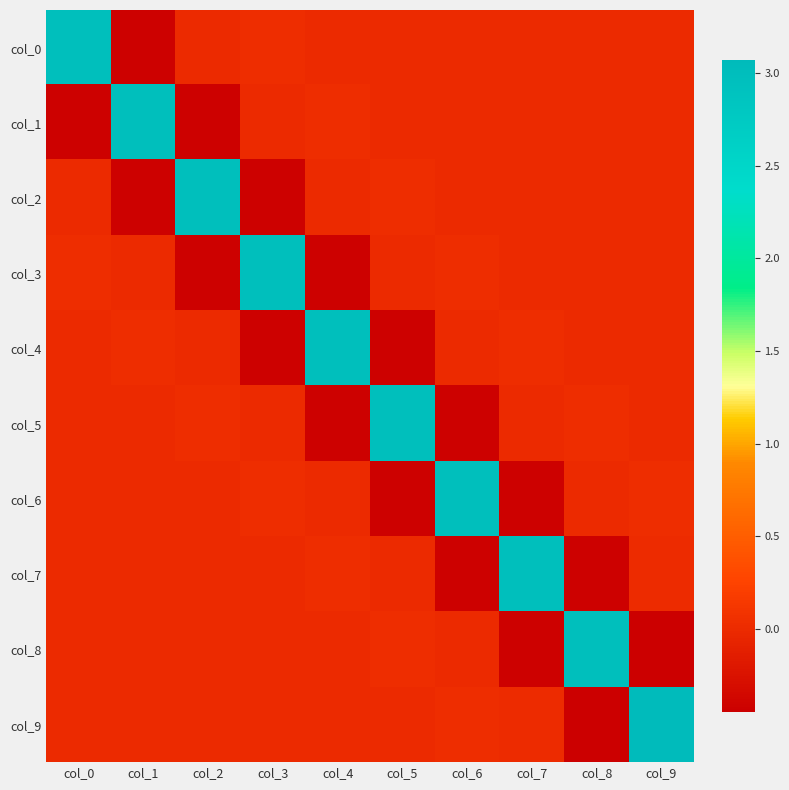

Reading left to right, extract all data points from this chart.

col_0: col_0=3.0	col_1=-0.4	col_2=0.0	col_3=0.0	col_4=-0.0	col_5=0.0	col_6=0.0	col_7=-0.0	col_8=0.0	col_9=-0.0
col_1: col_0=-0.4	col_1=3.0	col_2=-0.4	col_3=0.0	col_4=0.0	col_5=-0.0	col_6=0.0	col_7=0.0	col_8=-0.0	col_9=0.0
col_2: col_0=0.0	col_1=-0.4	col_2=3.0	col_3=-0.4	col_4=0.0	col_5=0.0	col_6=-0.0	col_7=0.0	col_8=0.0	col_9=-0.0
col_3: col_0=0.0	col_1=0.0	col_2=-0.4	col_3=3.0	col_4=-0.4	col_5=0.0	col_6=0.0	col_7=-0.0	col_8=0.0	col_9=0.0
col_4: col_0=-0.0	col_1=0.0	col_2=0.0	col_3=-0.4	col_4=3.0	col_5=-0.4	col_6=0.0	col_7=0.0	col_8=-0.0	col_9=0.0
col_5: col_0=0.0	col_1=-0.0	col_2=0.0	col_3=0.0	col_4=-0.4	col_5=3.0	col_6=-0.4	col_7=0.0	col_8=0.0	col_9=-0.0
col_6: col_0=0.0	col_1=0.0	col_2=-0.0	col_3=0.0	col_4=0.0	col_5=-0.4	col_6=3.0	col_7=-0.4	col_8=0.0	col_9=0.0
col_7: col_0=-0.0	col_1=0.0	col_2=0.0	col_3=-0.0	col_4=0.0	col_5=0.0	col_6=-0.4	col_7=3.0	col_8=-0.4	col_9=0.0
col_8: col_0=0.0	col_1=-0.0	col_2=0.0	col_3=0.0	col_4=-0.0	col_5=0.0	col_6=0.0	col_7=-0.4	col_8=3.0	col_9=-0.5
col_9: col_0=-0.0	col_1=0.0	col_2=-0.0	col_3=0.0	col_4=0.0	col_5=-0.0	col_6=0.0	col_7=0.0	col_8=-0.5	col_9=3.1